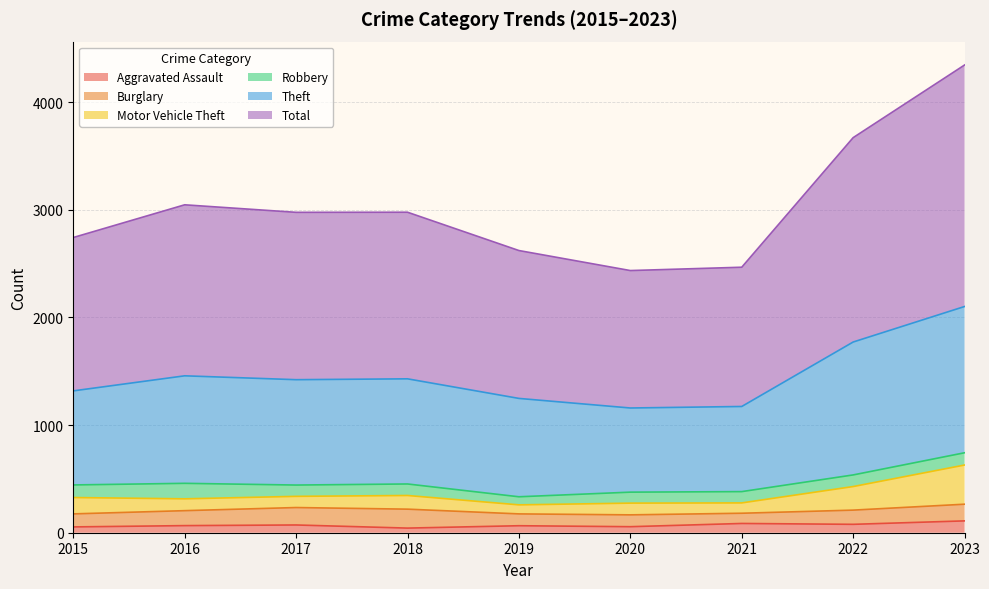

Does the chart display data point markers on the line(s)?

No